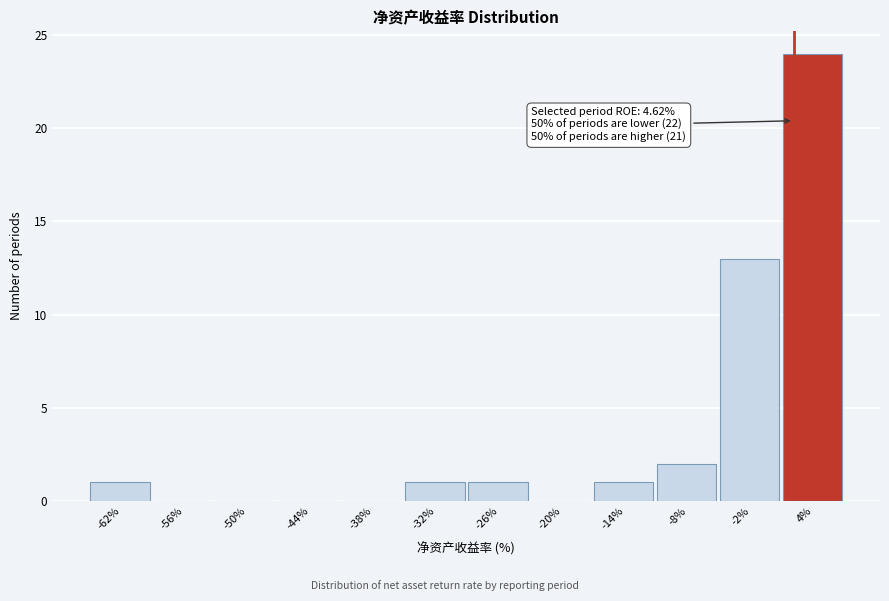

Reading left to right, what are all the values shown in this chart?

-62%=1	-56%=0	-50%=0	-44%=0	-38%=0	-32%=1	-26%=1	-20%=0	-14%=1	-8%=2	-2%=13	4%=24